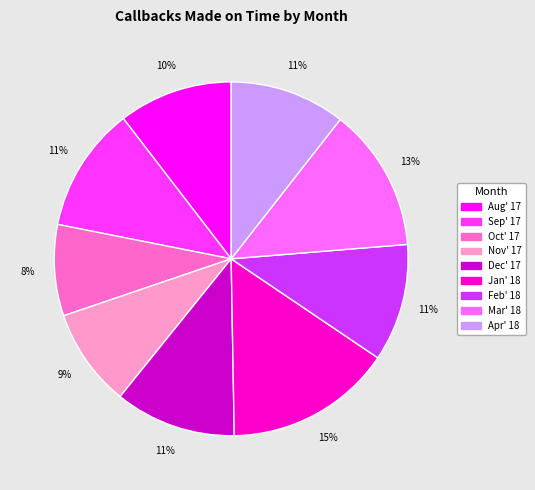

How many segments does this pie chart have?

9